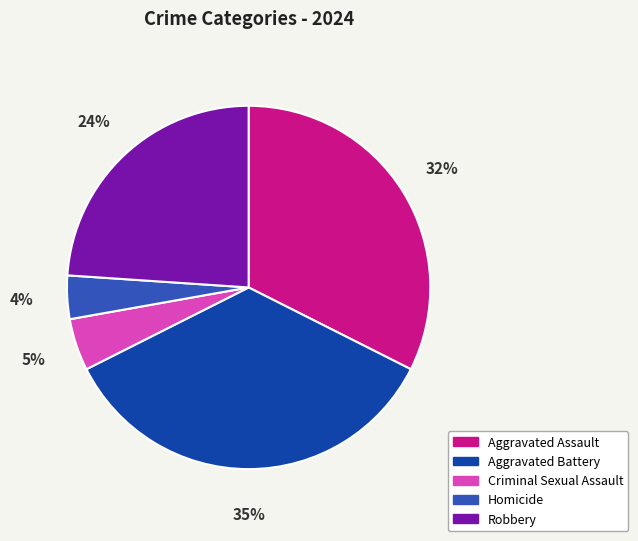

Is there a majority slice in this chart?

No